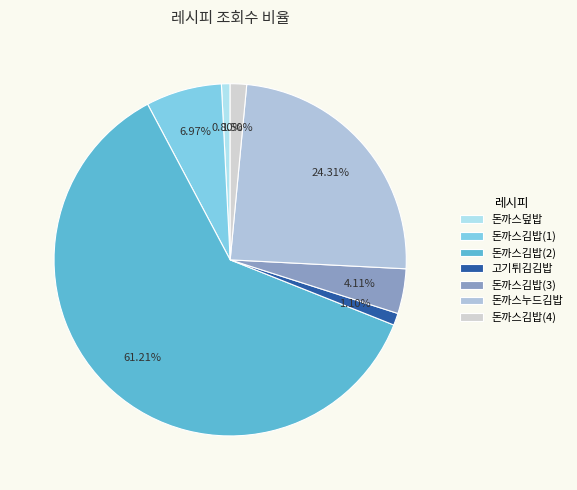

To the nearest percent, what percentage of the pie is 돈까스덮밥?

1%